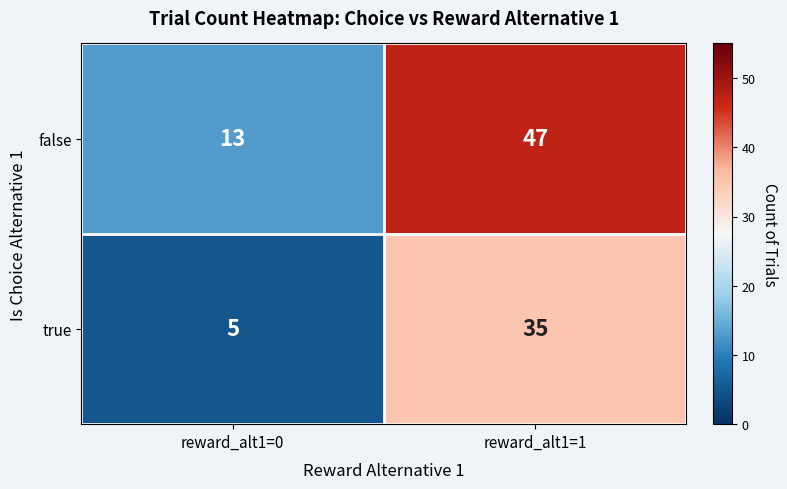

What is the sum of the true values at reward_alt1=0 and reward_alt1=1?

40